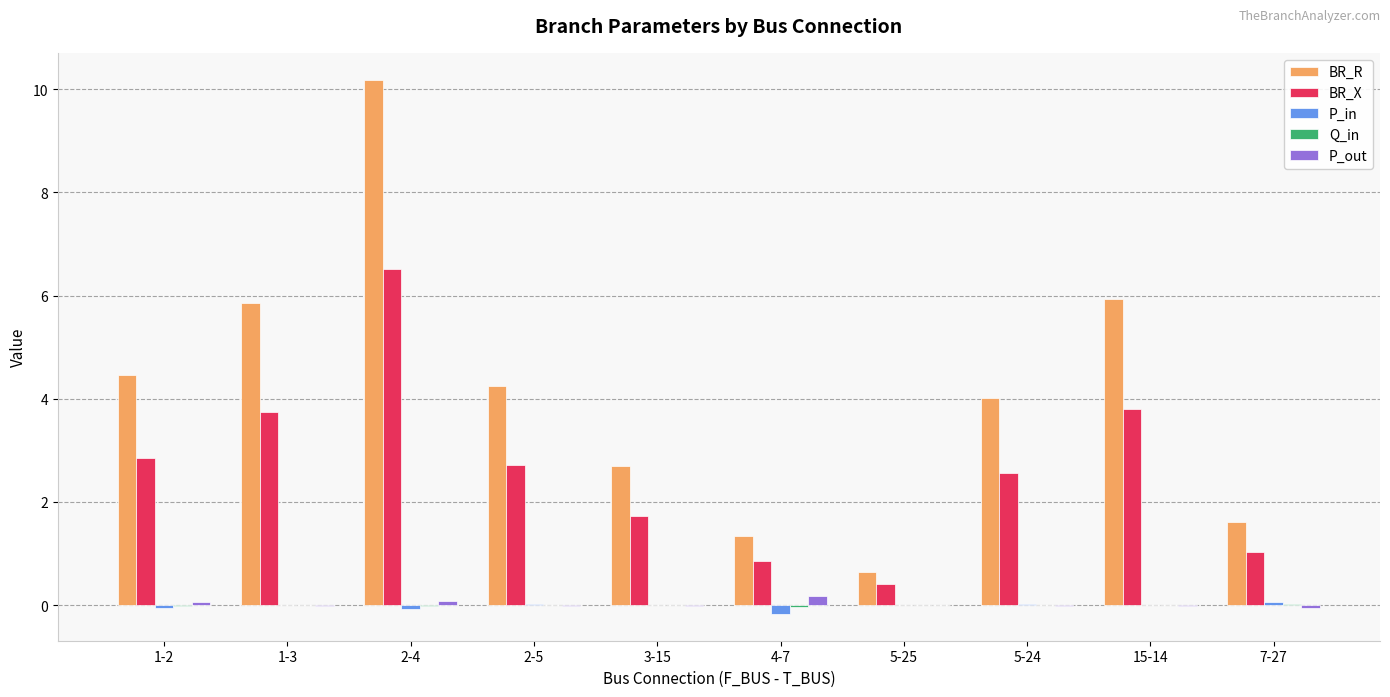

Where does the BR_R series first go above 4?

1-2